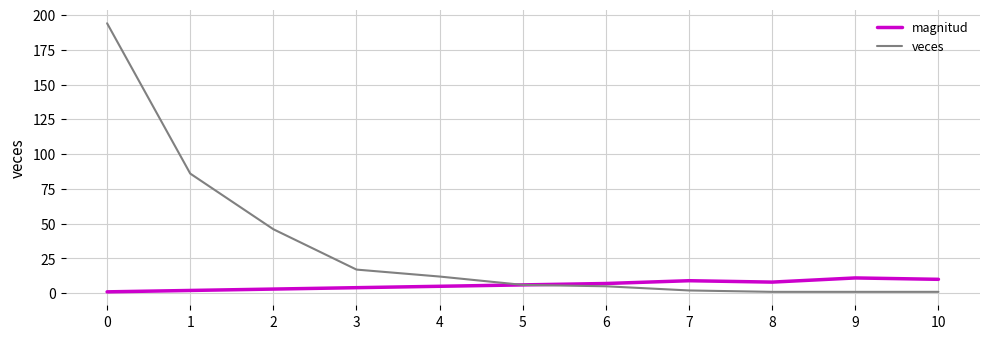

At how many categories does at least one series exceed 136?

1